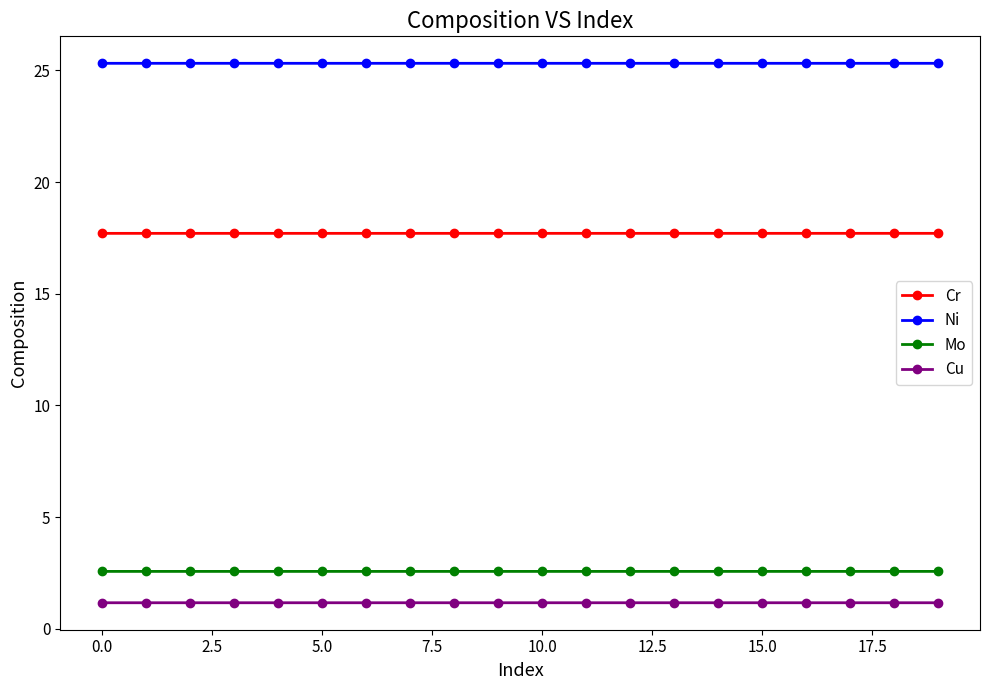

List the series in order of their peak value, lowest first.

Cu, Mo, Cr, Ni